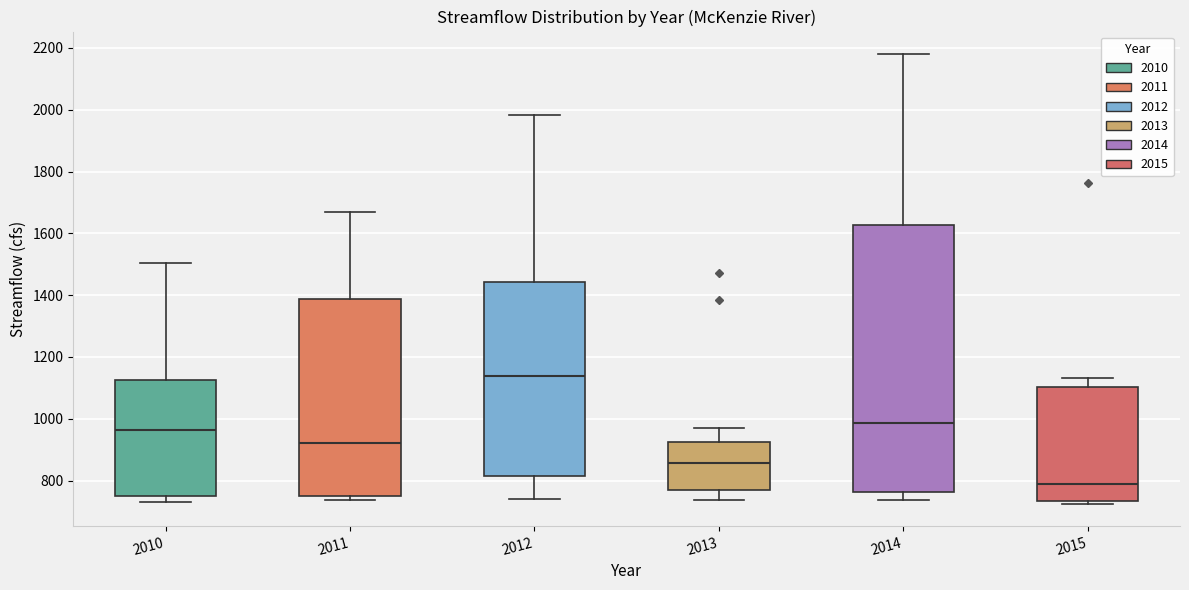

Where does the upper whisker of the box at x = 2011 end on the y-axis? The values are not printed on the chart, so give them approximately, as read against the axis.

1660